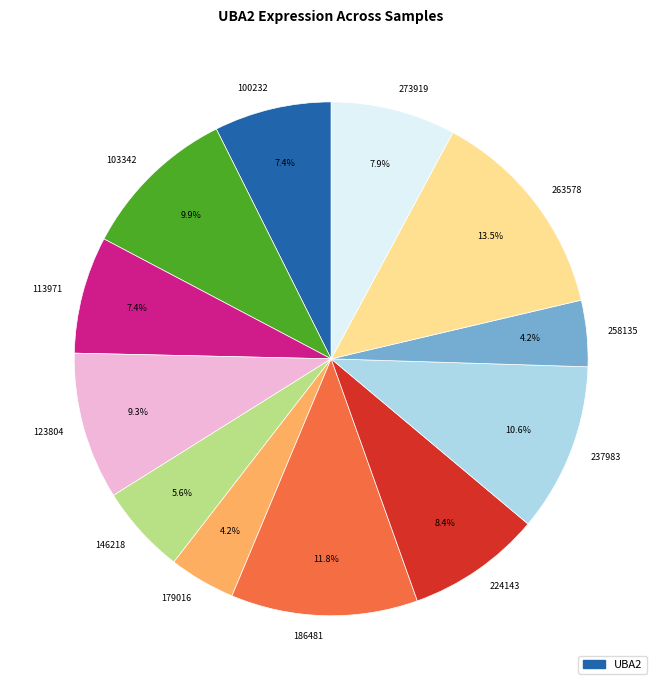

To the nearest percent, what percentage of the pie is 186481?

12%